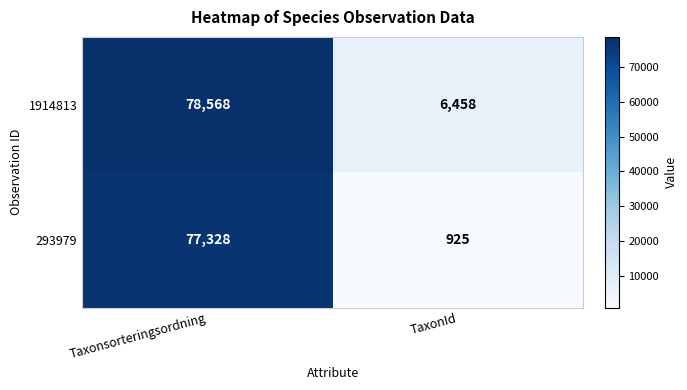

What value does the 1914813 series have at Taxonsorteringsordning?

78568